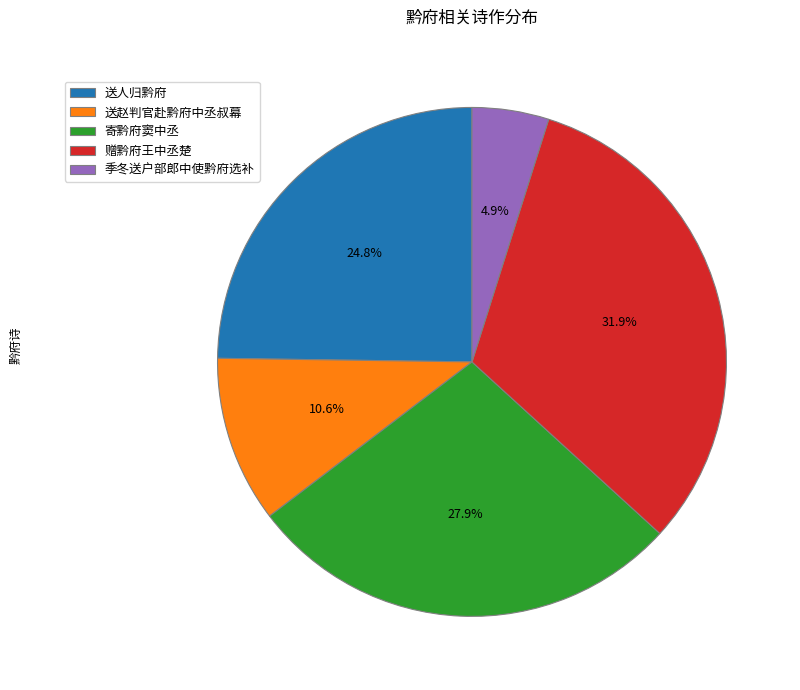

What percentage is NOT represented by 赠黔府王中丞楚?

68.1%